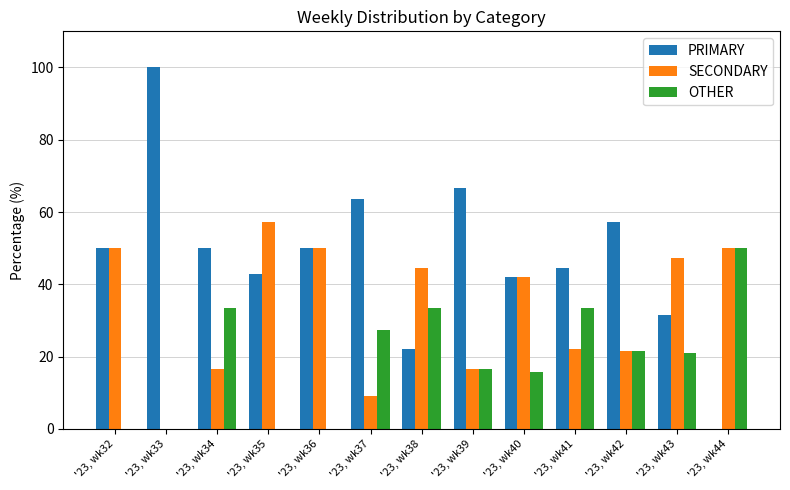

The value of OTHER at '23, wk32 is 0.0. True or false?

True